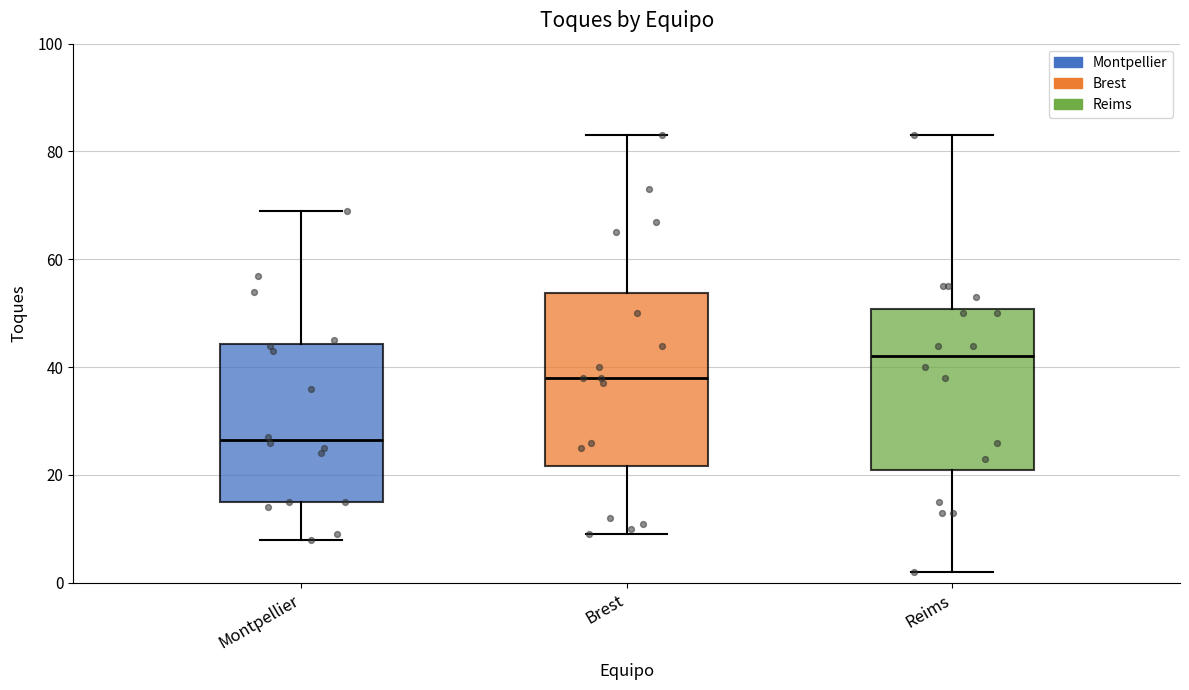

Reading left to right, transcribe this box plot: for each box, give where its median line is, the range the box spans, and where its two whiskers end, as read against the y-axis. The values are not printed on the chart, so give them approximately, as read against the axis.

Montpellier: median 26, box 16 to 44, whiskers 8 to 70
Brest: median 38, box 22 to 54, whiskers 10 to 84
Reims: median 42, box 22 to 50, whiskers 2 to 84